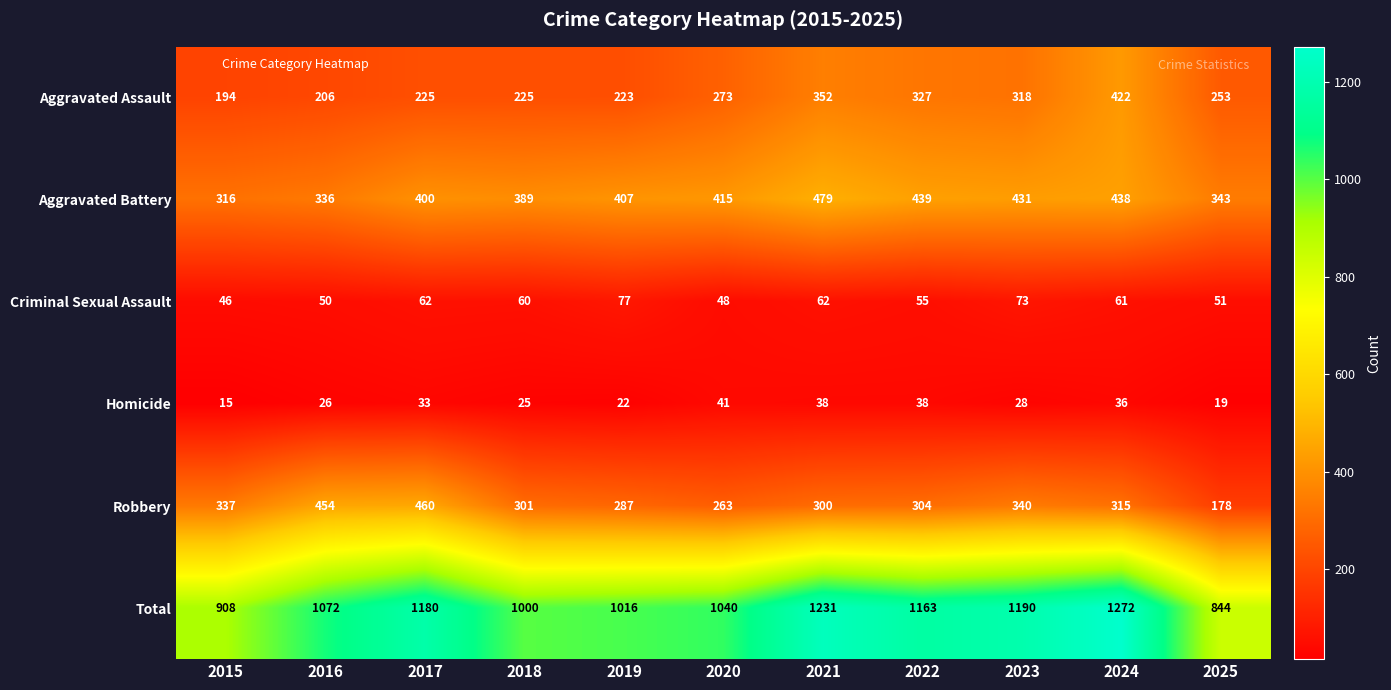

The value of Total at 2024 is 2048. True or false?

False